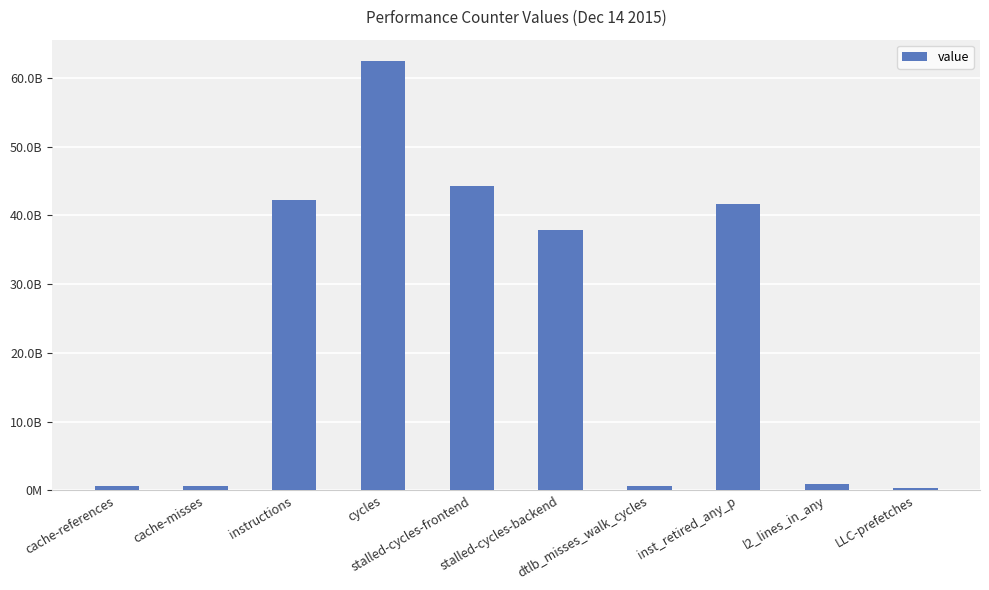

Rank the categories by value from highest to lowest.

cycles, stalled-cycles-frontend, instructions, inst_retired_any_p, stalled-cycles-backend, l2_lines_in_any, cache-references, dtlb_misses_walk_cycles, cache-misses, LLC-prefetches